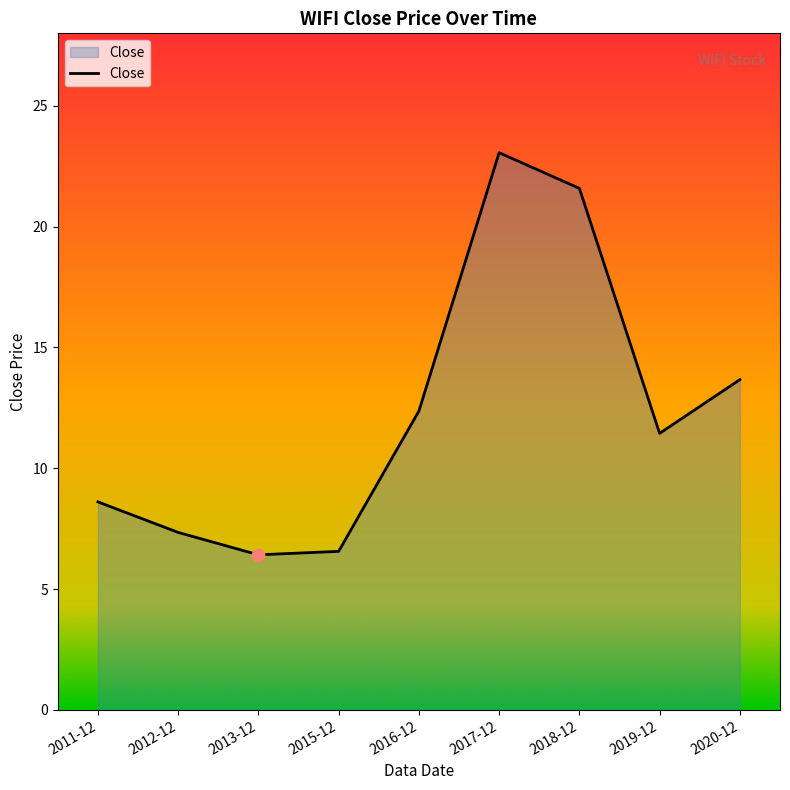

Approximately how many times larger is the value at 2017-12 compared to 2013-12?

3.6